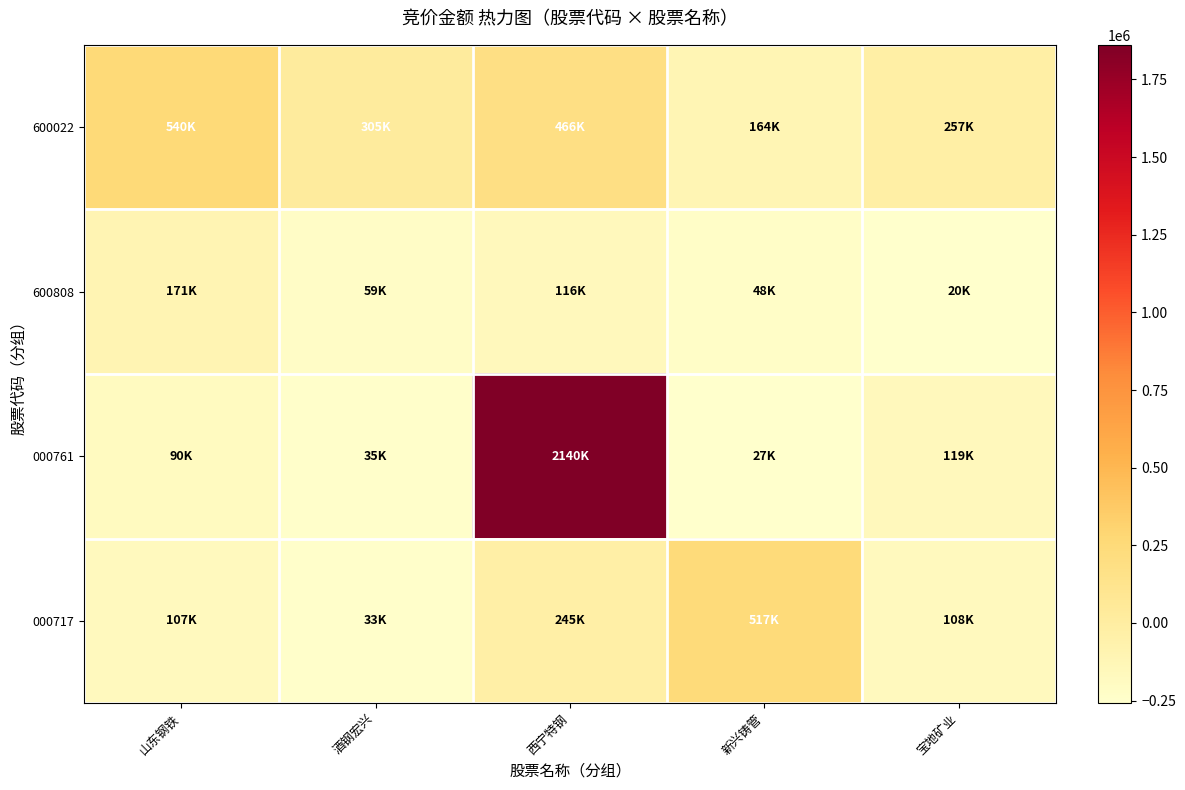

Which has a higher value, 新兴铸管 or 宝地矿业?

宝地矿业